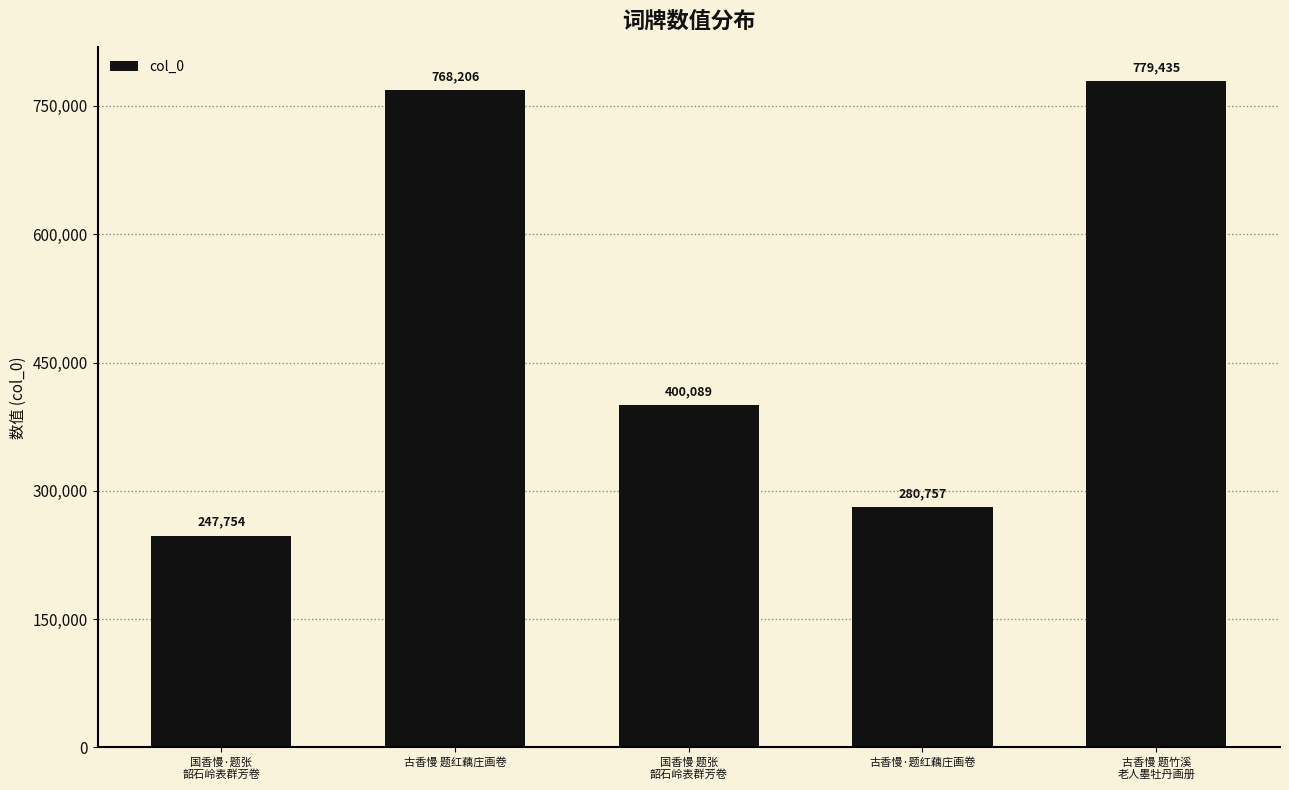

List the labels in order of value, smallest first.

国香慢·题张
韶石岭表群芳卷, 古香慢·题红藕庄画卷, 国香慢 题张
韶石岭表群芳卷, 古香慢 题红藕庄画卷, 古香慢 题竹溪
老人墨牡丹画册